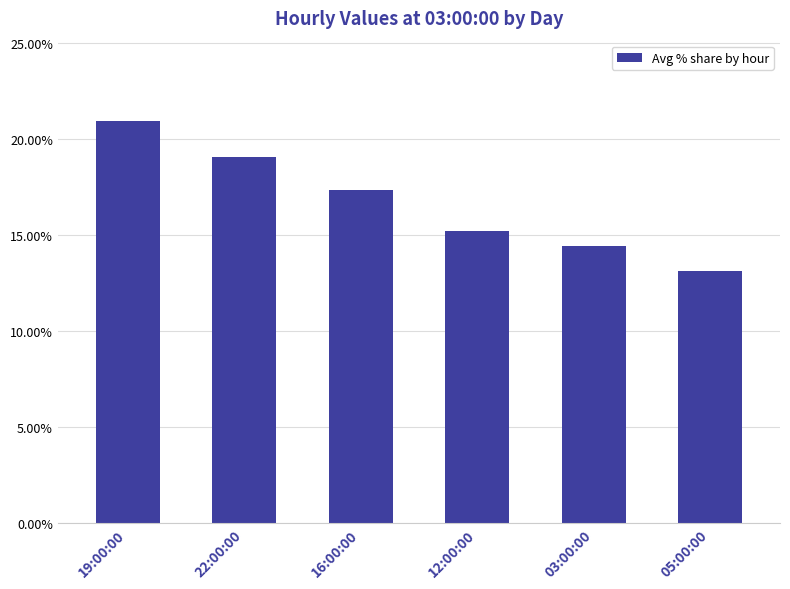

What is the change in value from 19:00:00 to 16:00:00?

-3.6